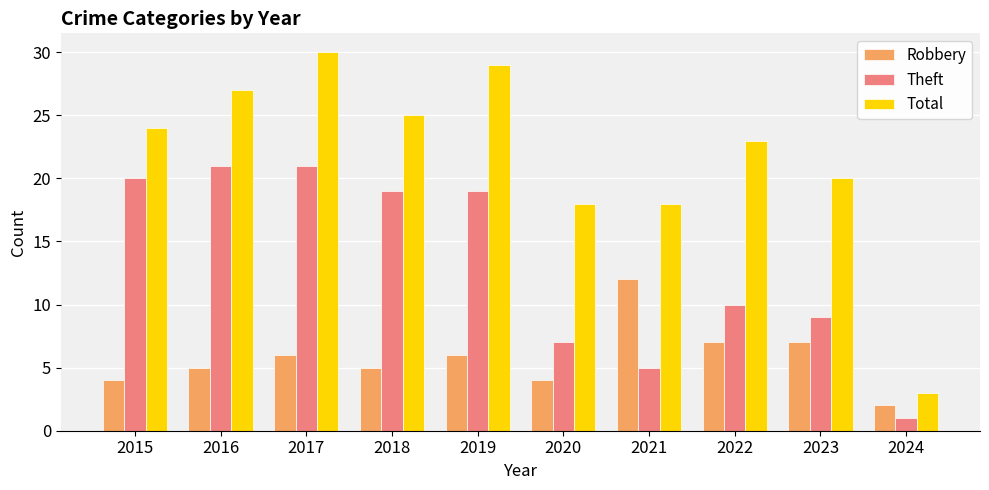

Count the number of data series in this chart.

3